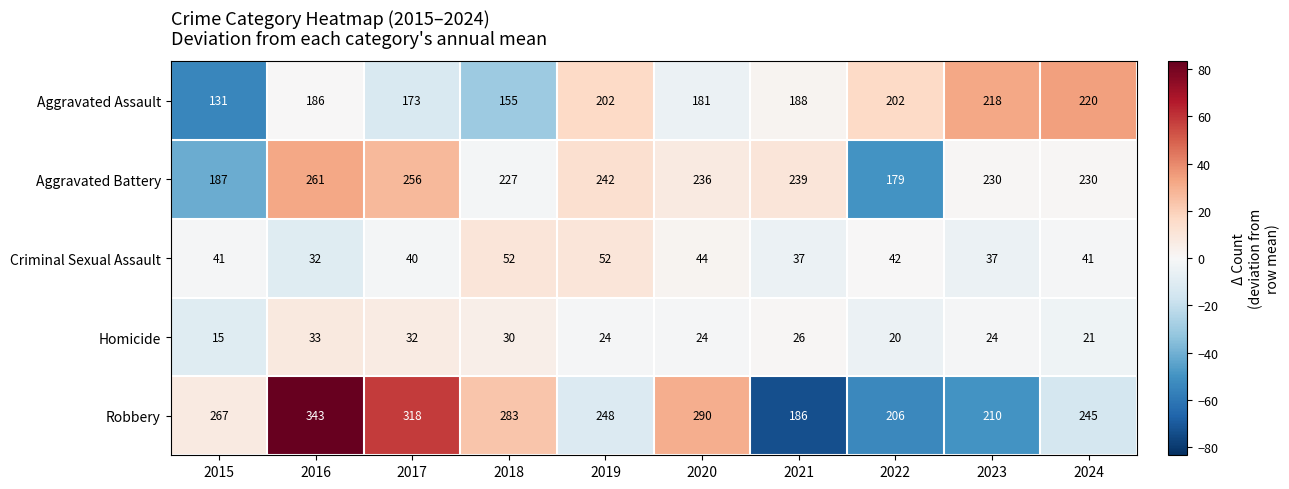

At which category does the chart reach its minimum across all series?

2015